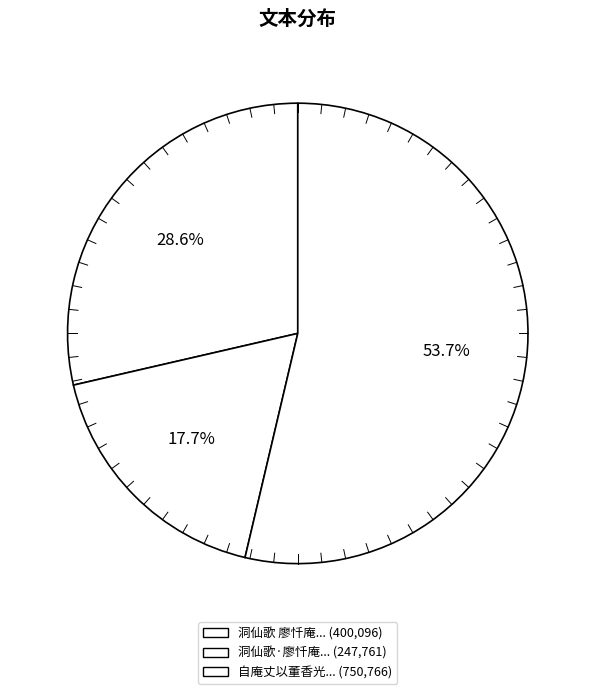

What is the majority slice?

自庵丈以董香光画卷见赠赋此志谢